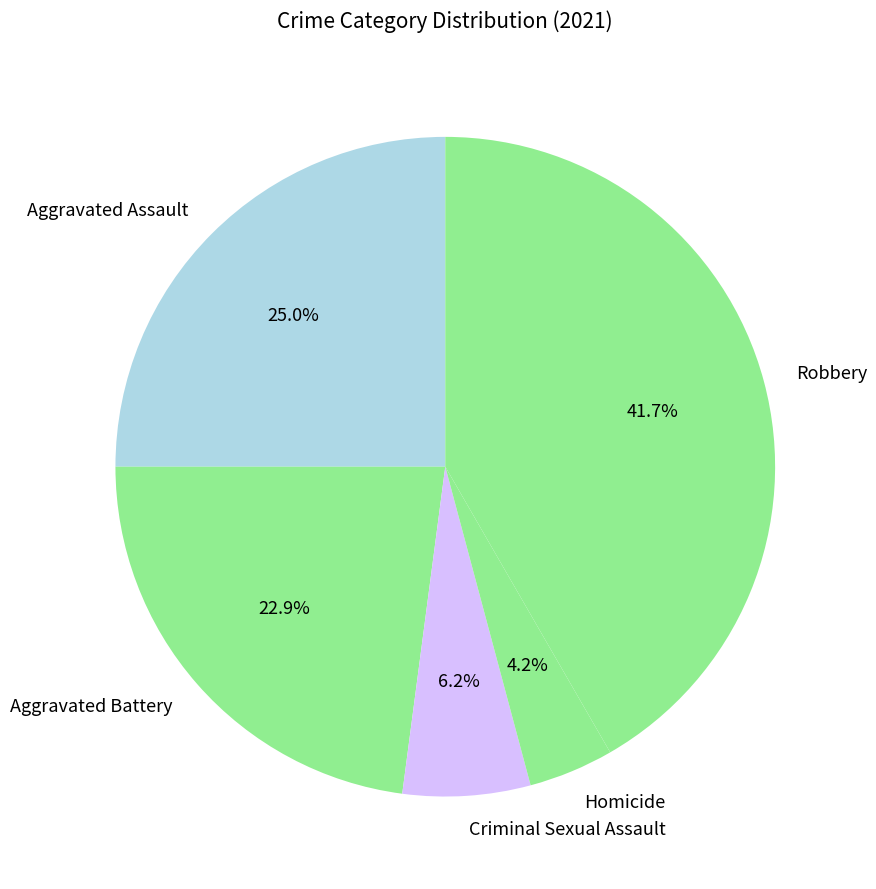

Count the number of slices in the pie.

5